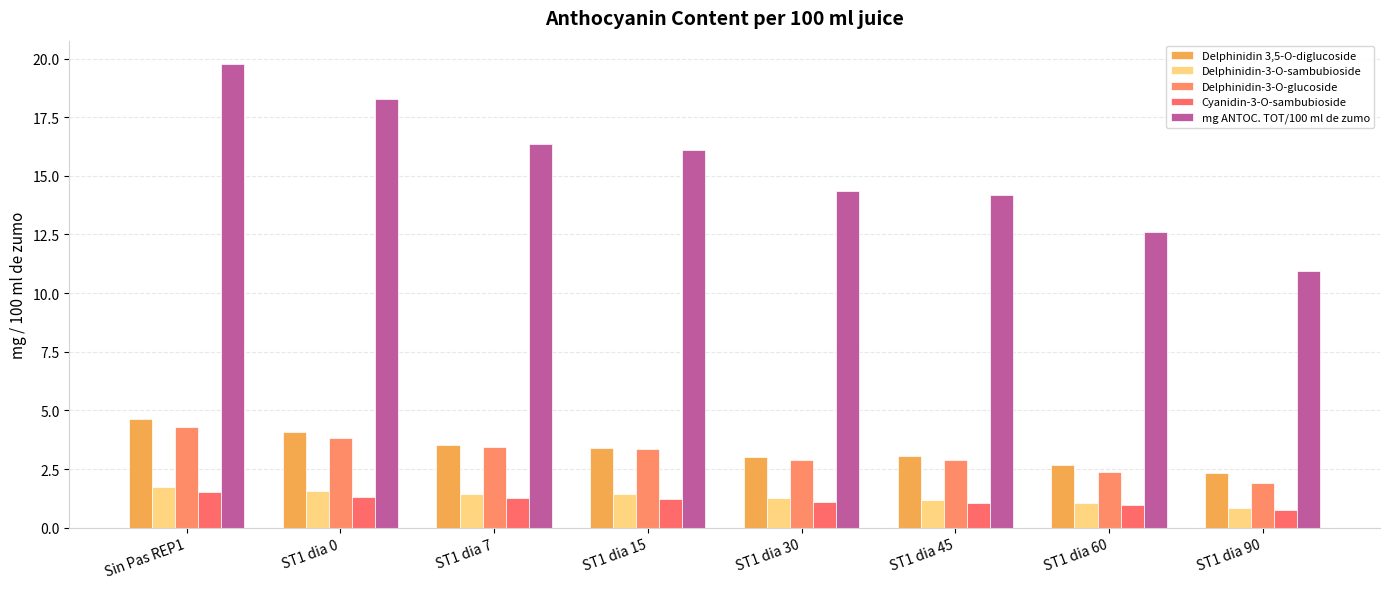

What is the label of the 5th bar from the right?

ST1 dia 15